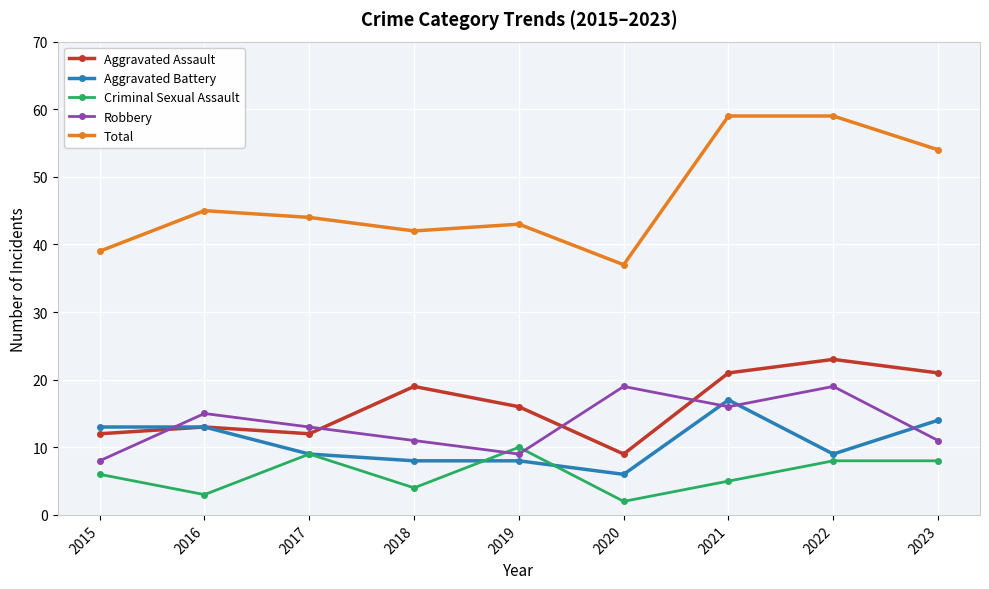

Where is Aggravated Assault nearest to the value 16?

2019